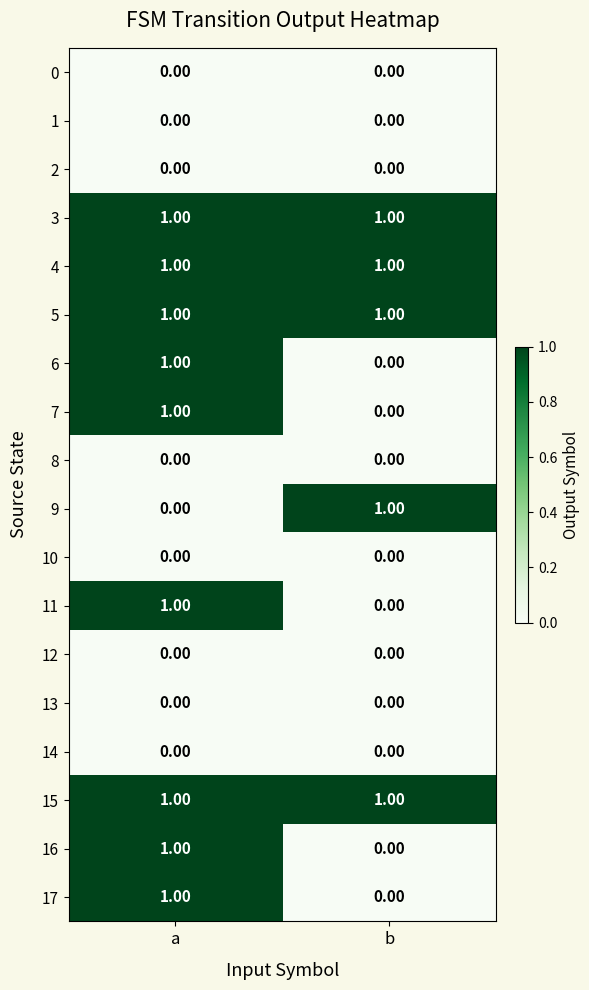

Rank the categories by 9 value from lowest to highest.

a, b